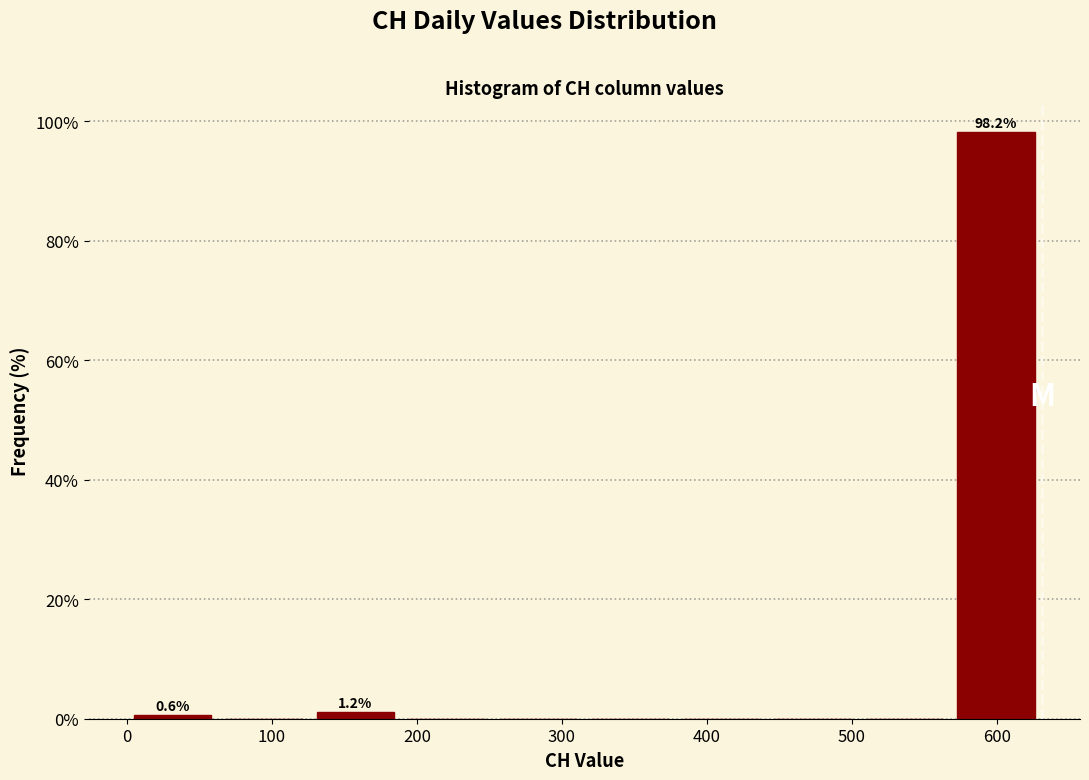

Which range on the x-axis has the tallest bar?

570 to 630